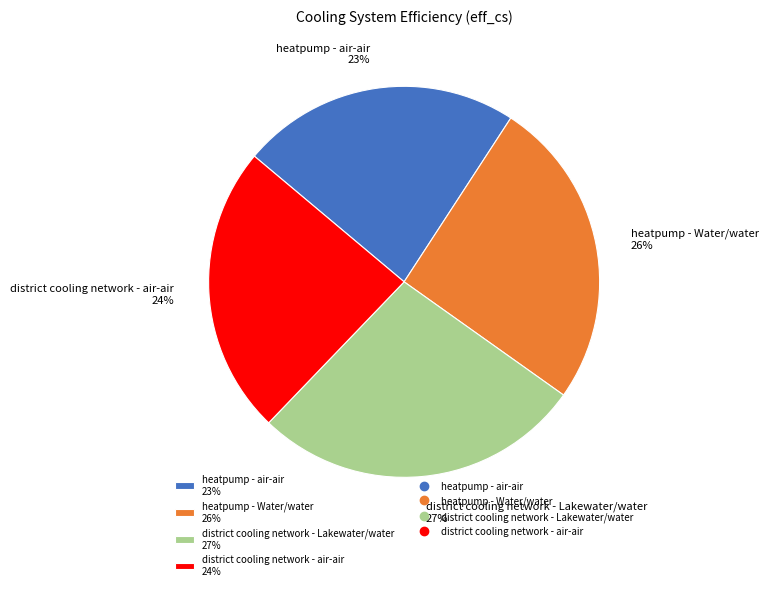

Count the number of slices in the pie.

4